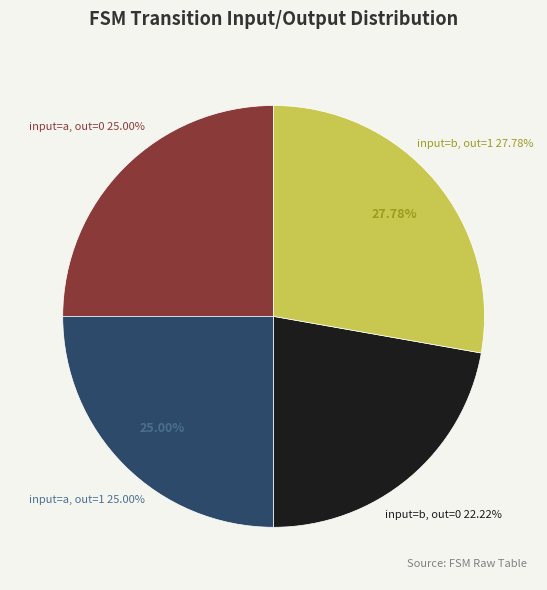

How many slices are in this pie chart?

4